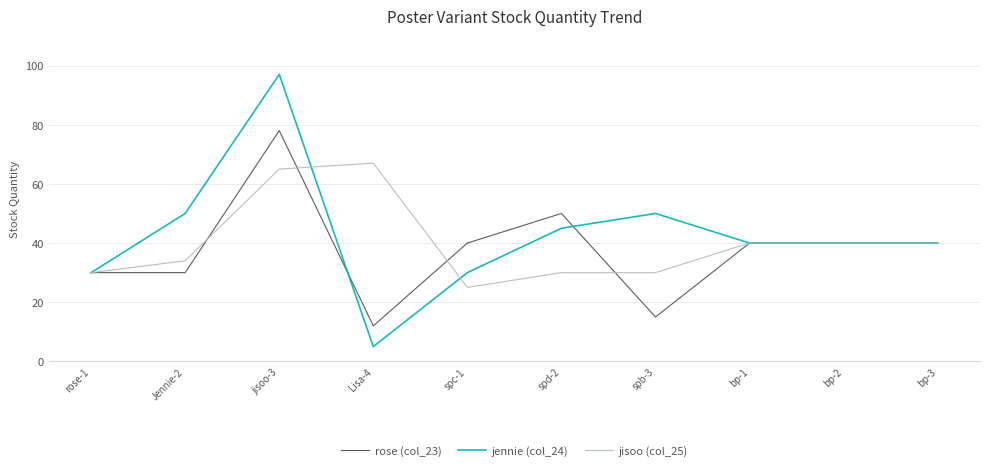

True or false: jisoo (col_25) has a value of 34 at Jennie-2.

True